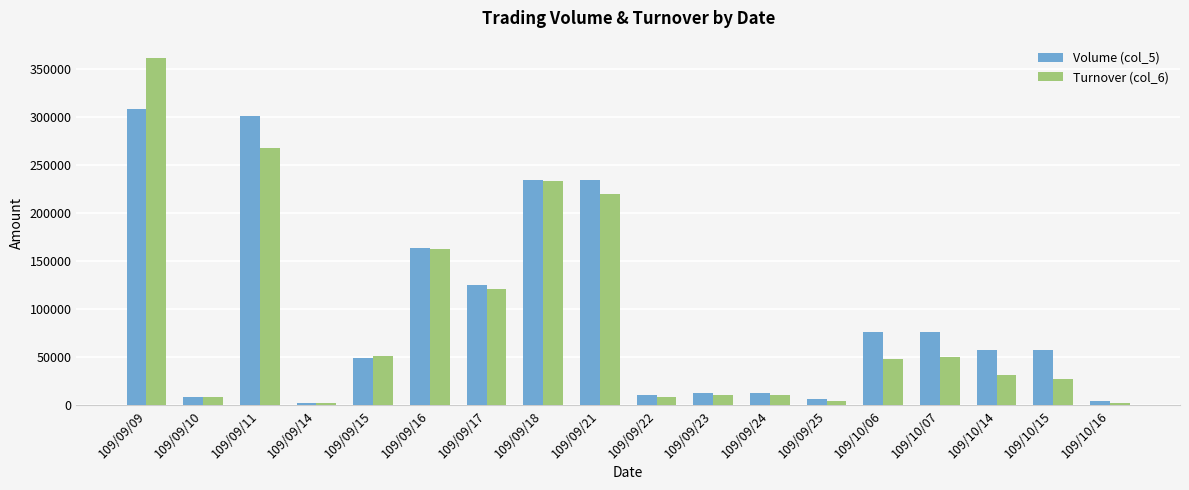

Read the Turnover (col_6) value at 109/10/14, to the nearest 100.

31400